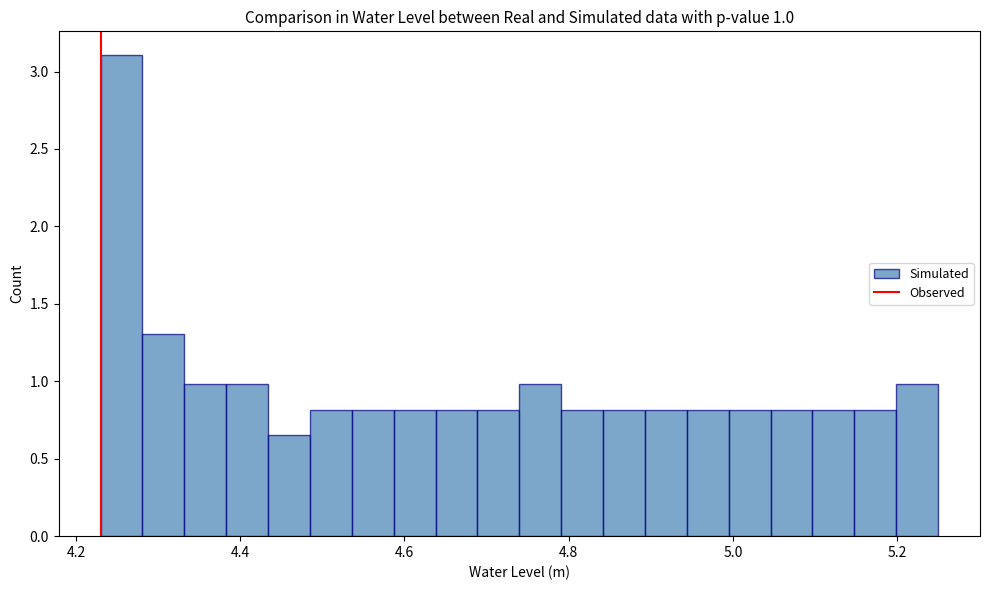

Around what value on the x-axis is the tallest bar? Give the approximate position of its centre, as read against the axis.

4.26